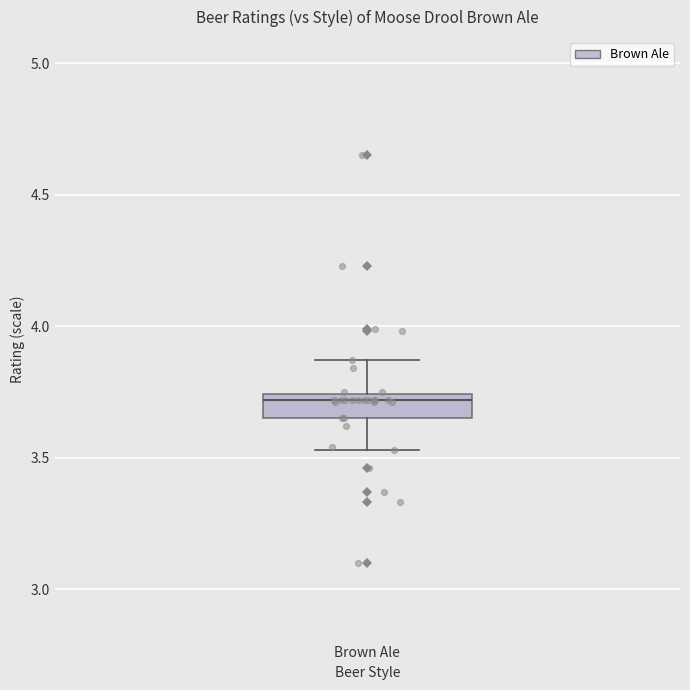

Where does the lower whisker of the box for Brown Ale end on the y-axis? The values are not printed on the chart, so give them approximately, as read against the axis.

3.55